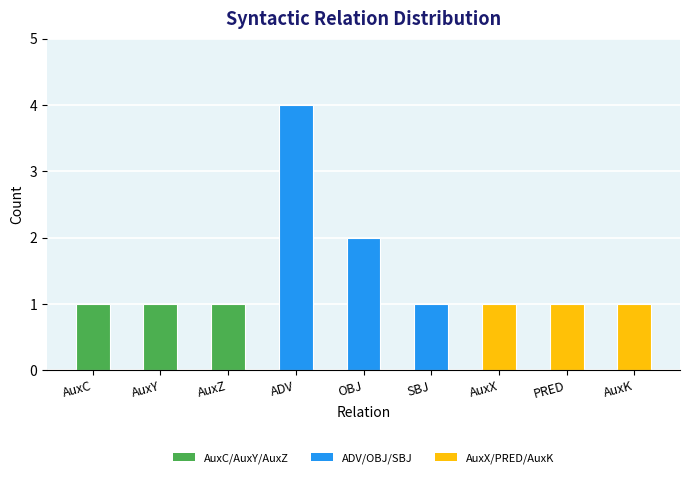

What position from the right is SBJ?

4